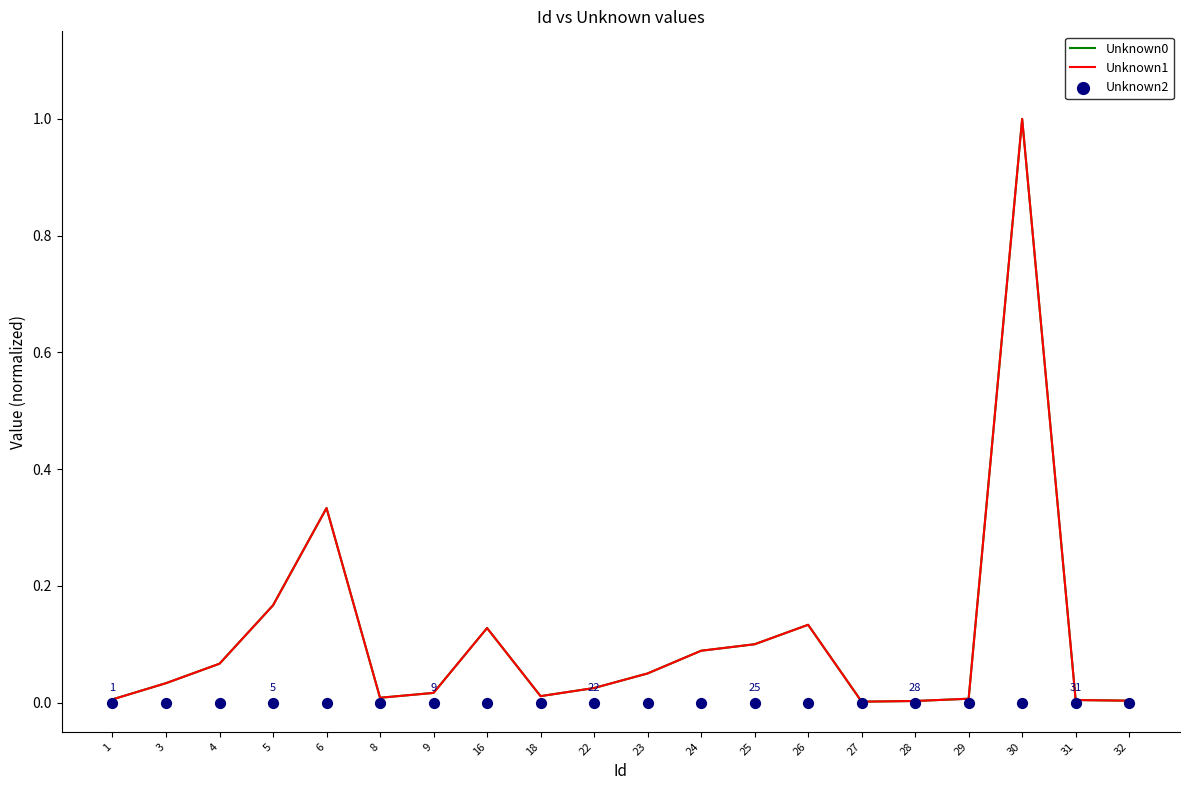

Which series has the largest total across all categories?

Unknown0